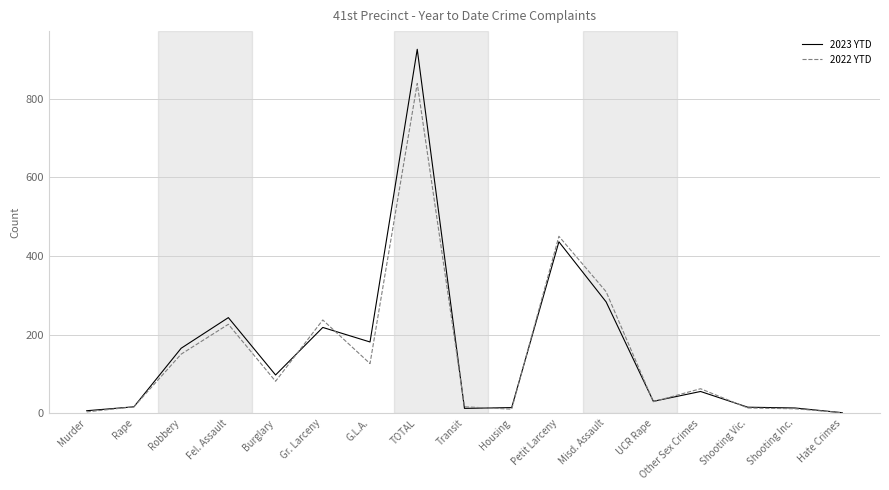

What is the approximate value of 2022 YTD at TOTAL?

839